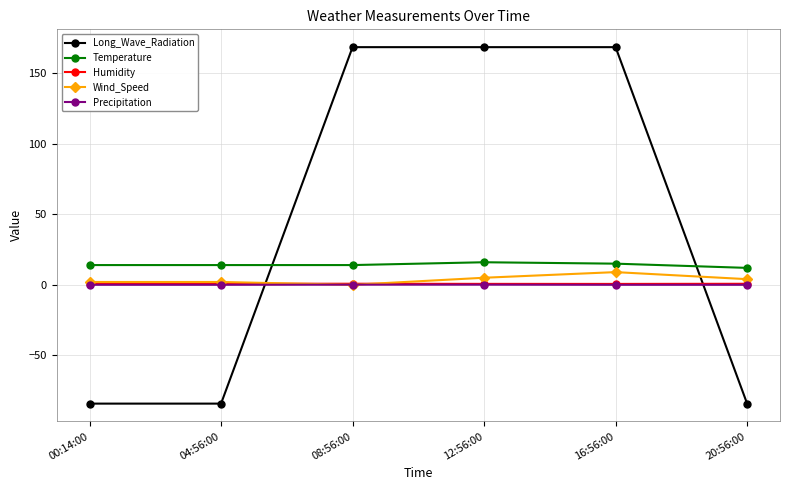

True or false: Wind_Speed and Temperature cross at least once.

False